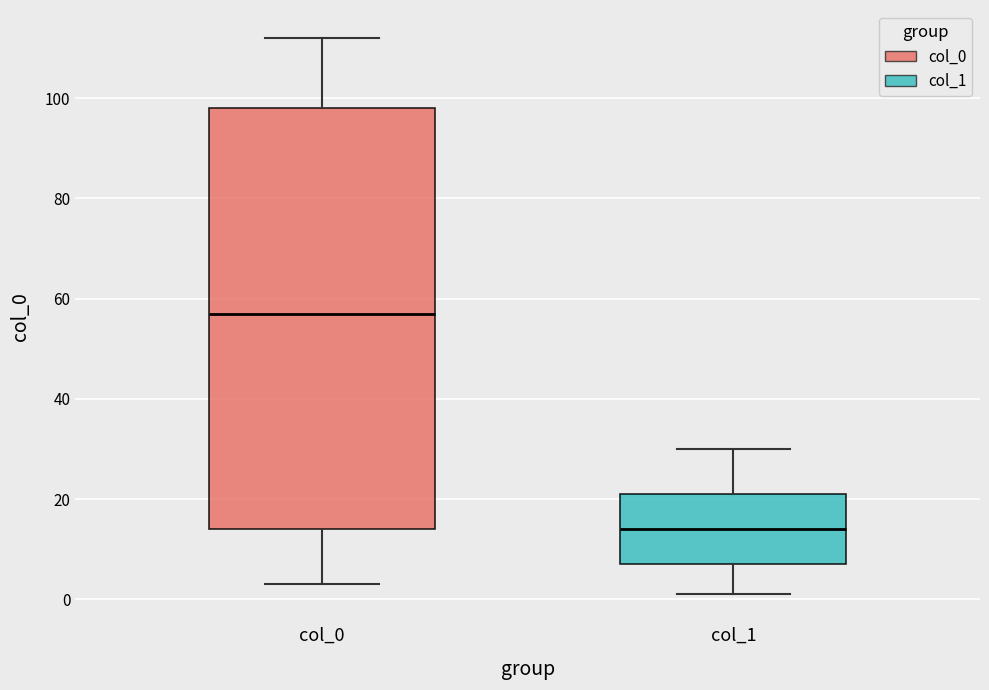

Reading left to right, read every box against the y-axis: the position of its median line, the range the box covers, and the ends of its whiskers. The values are not printed on the chart, so give them approximately, as read against the axis.

col_0: median 58, box 14 to 98, whiskers 4 to 112
col_1: median 14, box 8 to 22, whiskers 2 to 30